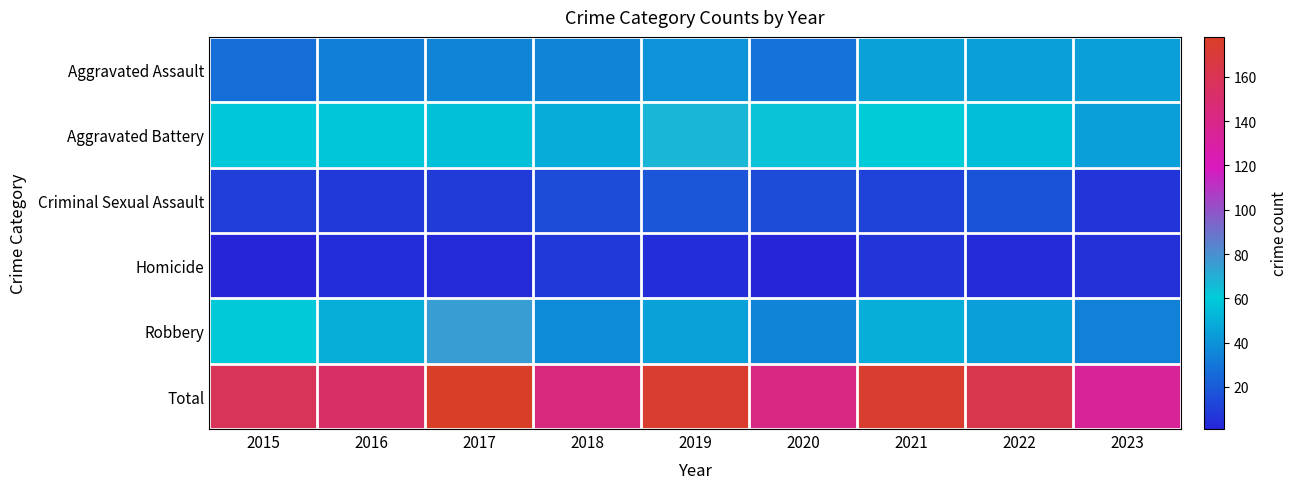

Reading left to right, list all the values displayed in this chart.

Aggravated Assault: 2015=27	2016=33	2017=35	2018=35	2019=40	2020=28	2021=45	2022=44	2023=44
Aggravated Battery: 2015=59	2016=58	2017=56	2018=49	2019=67	2020=63	2021=60	2022=55	2023=44
Criminal Sexual Assault: 2015=10	2016=8	2017=9	2018=15	2019=18	2020=15	2021=12	2022=17	2023=7
Homicide: 2015=1	2016=4	2017=3	2018=8	2019=4	2020=1	2021=7	2022=3	2023=5
Robbery: 2015=61	2016=50	2017=75	2018=37	2019=45	2020=35	2021=50	2022=44	2023=34
Total: 2015=158	2016=153	2017=178	2018=144	2019=174	2020=142	2021=174	2022=163	2023=134